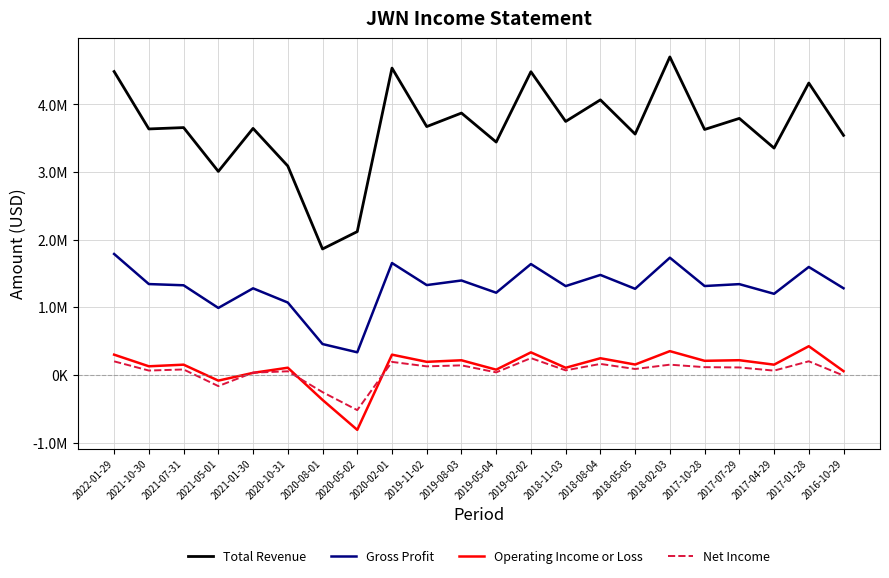

What are all the series names shown in the legend?

Total Revenue, Gross Profit, Operating Income or Loss, Net Income